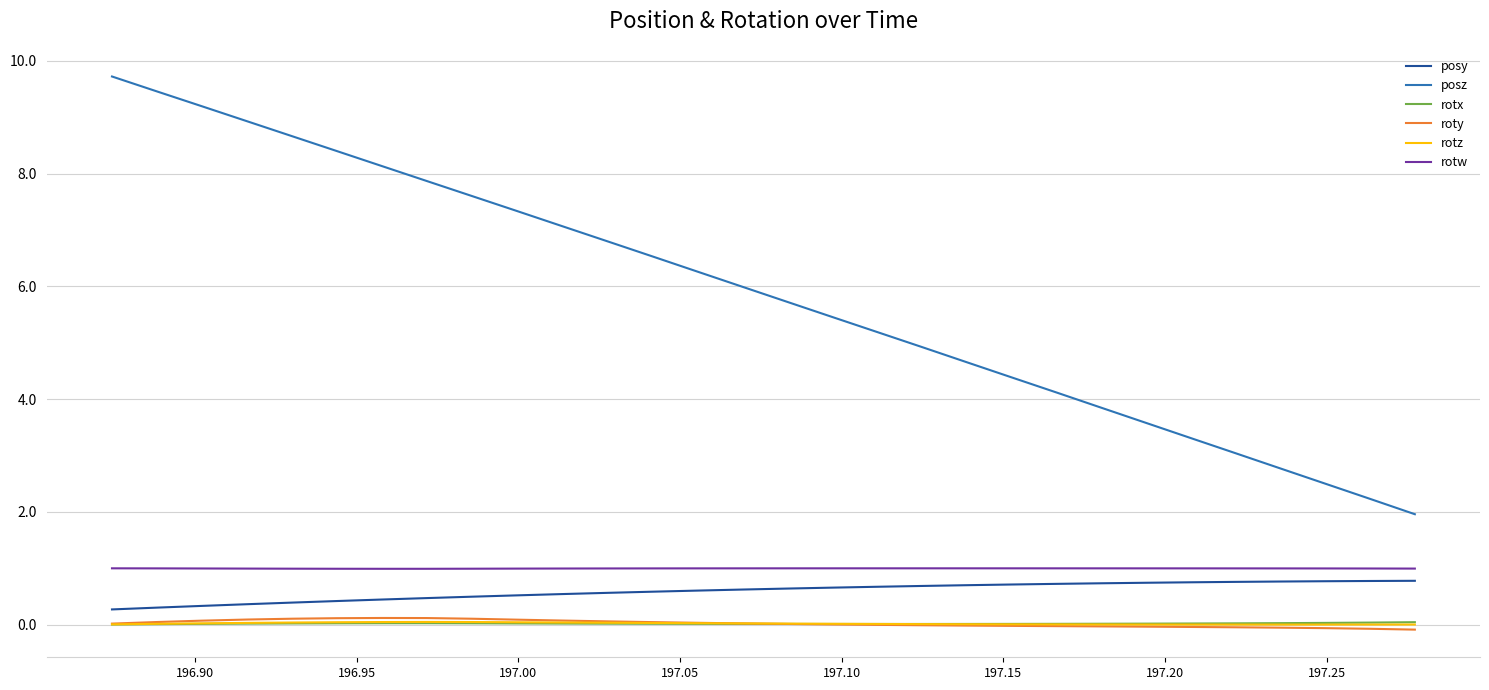

Which series has the largest total across all categories?

posz